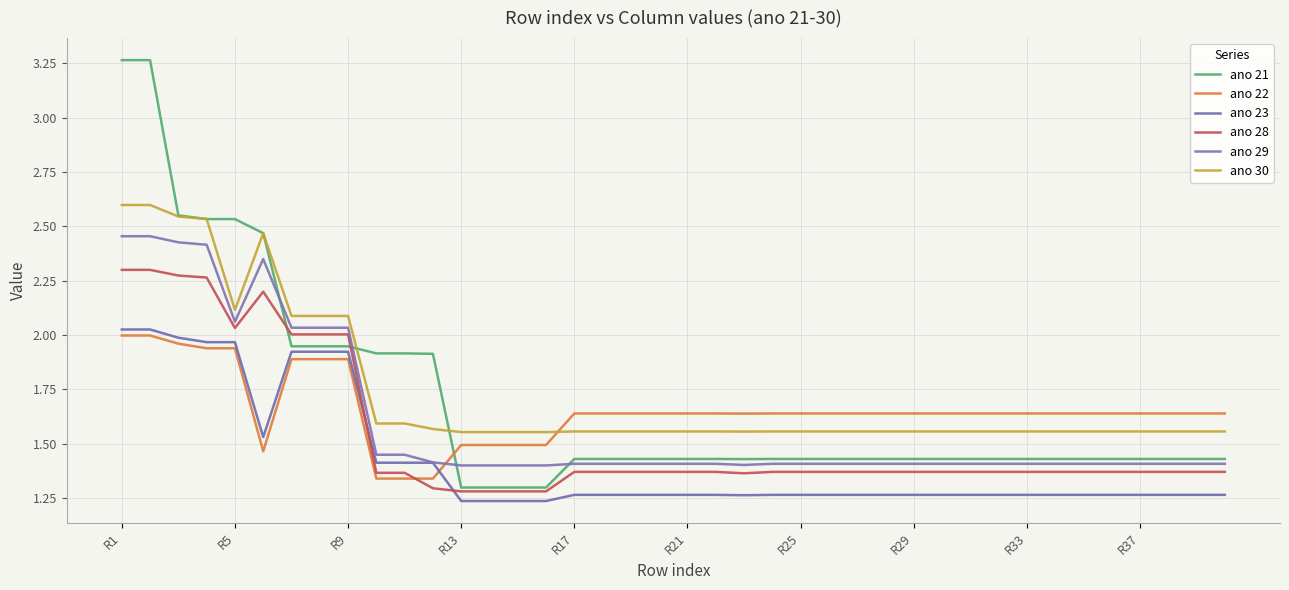

How many lines are shown in the chart?

6